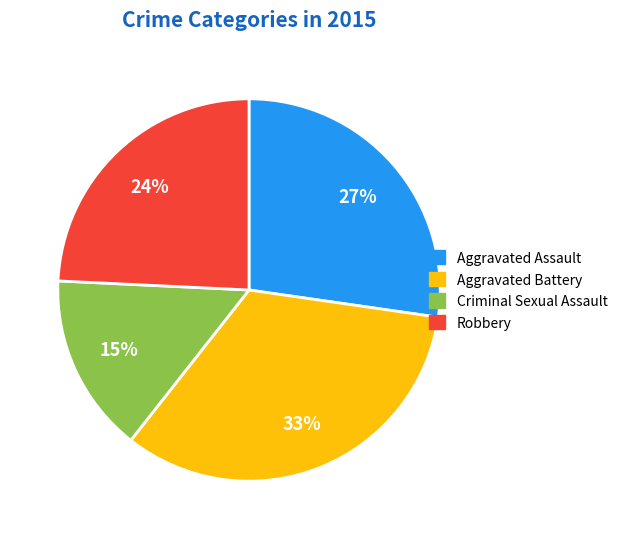

To the nearest percent, what portion does Aggravated Battery represent?

33%